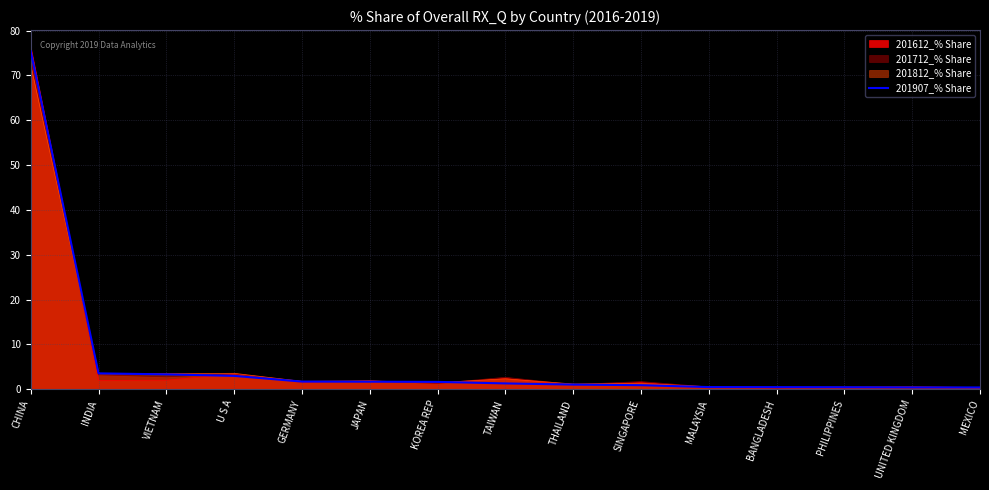

What value does the data have at THAILAND?

1.0